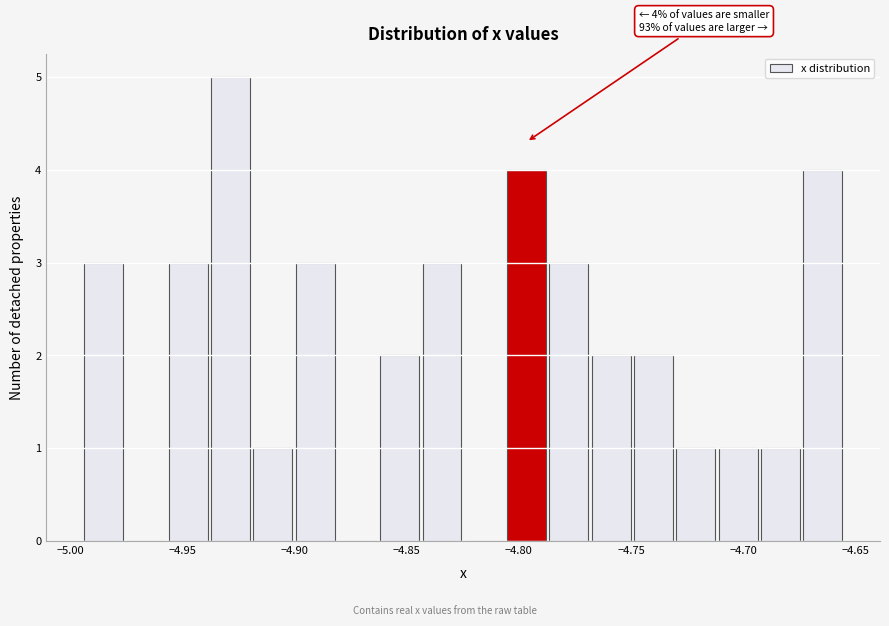

Around what value on the x-axis is the tallest bar? Give the approximate position of its centre, as read against the axis.

-4.930